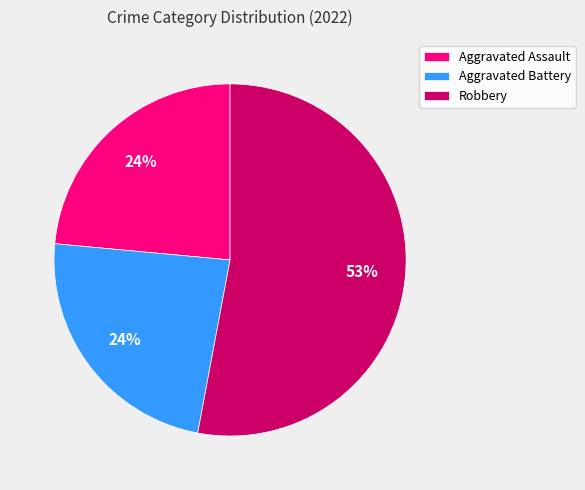

True or false: Aggravated Battery accounts for 10% of the total.

False